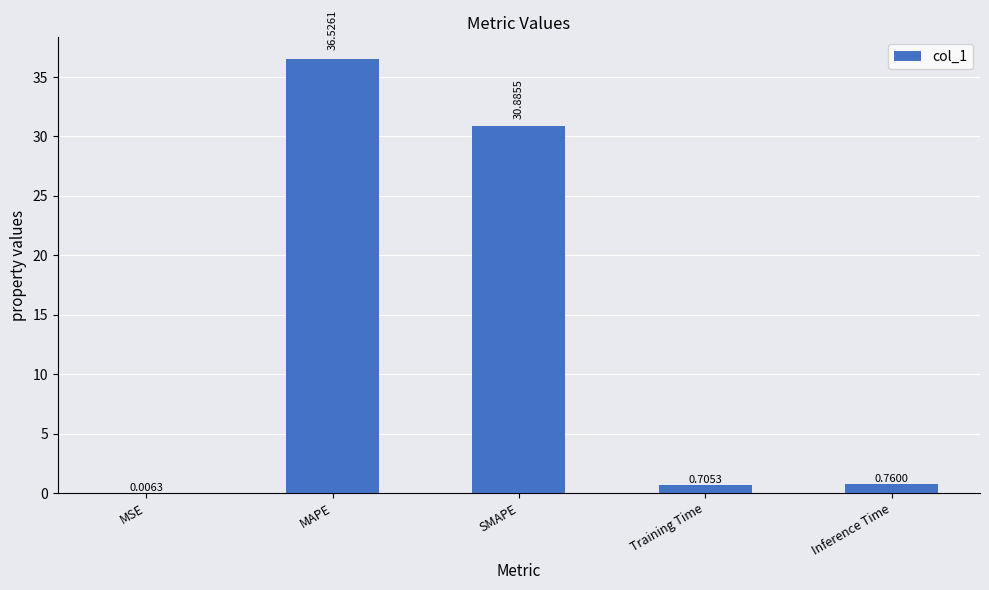

At which label is the value closest to 18?

SMAPE